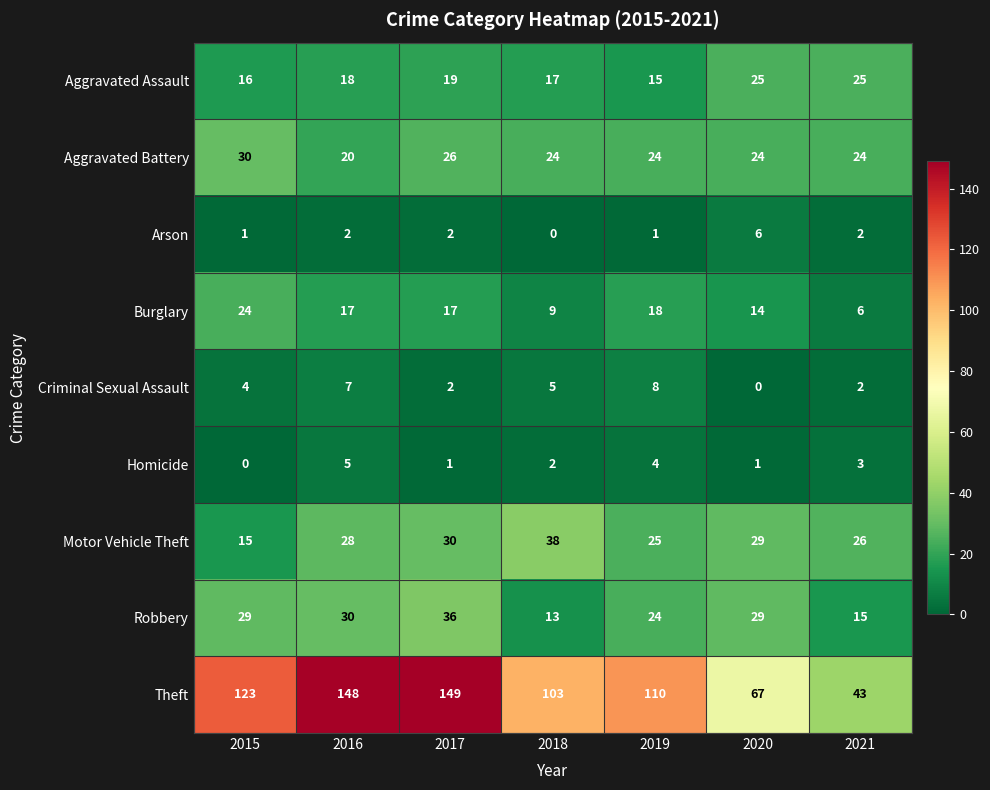

What is the difference between the Motor Vehicle Theft values at 2018 and 2015?

23